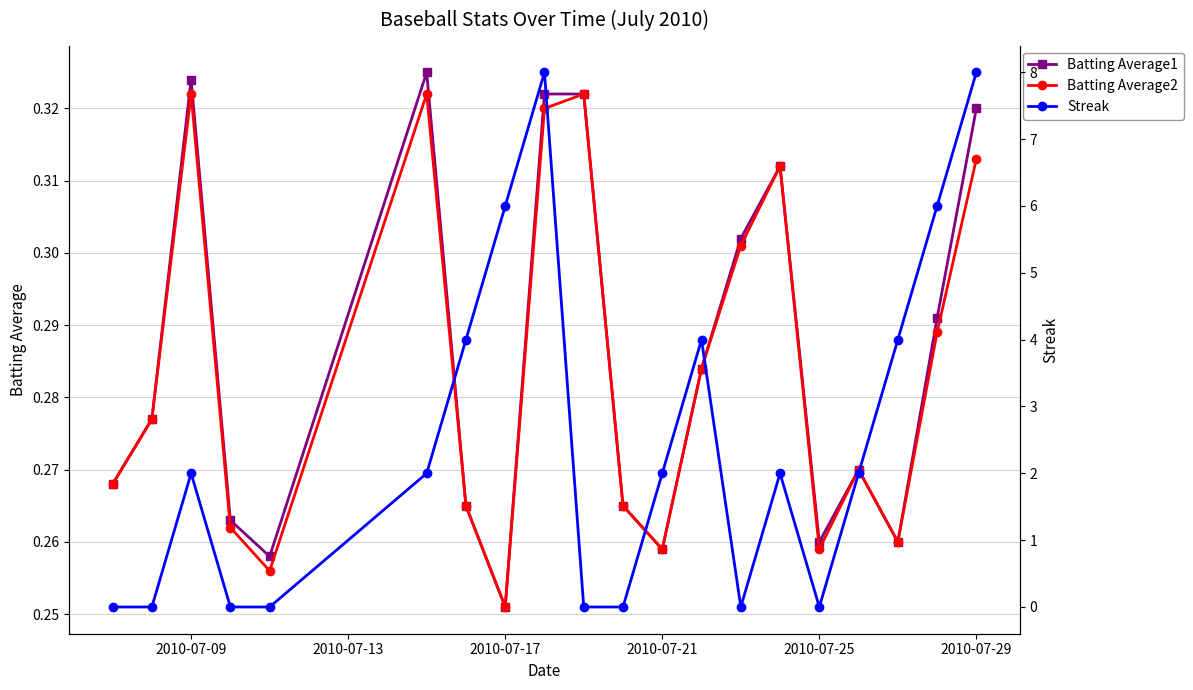

True or false: Batting Average1 and Batting Average2 cross at least once.

False